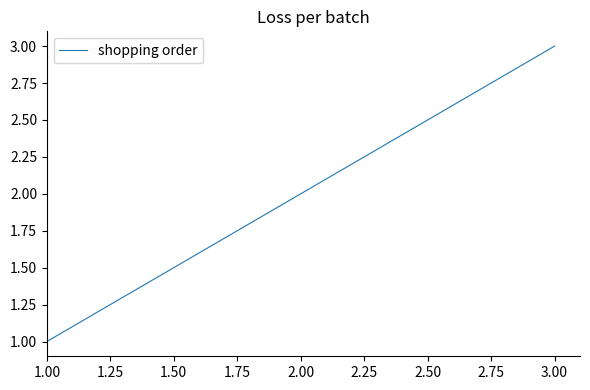

What value does the data have at 1.00?

1